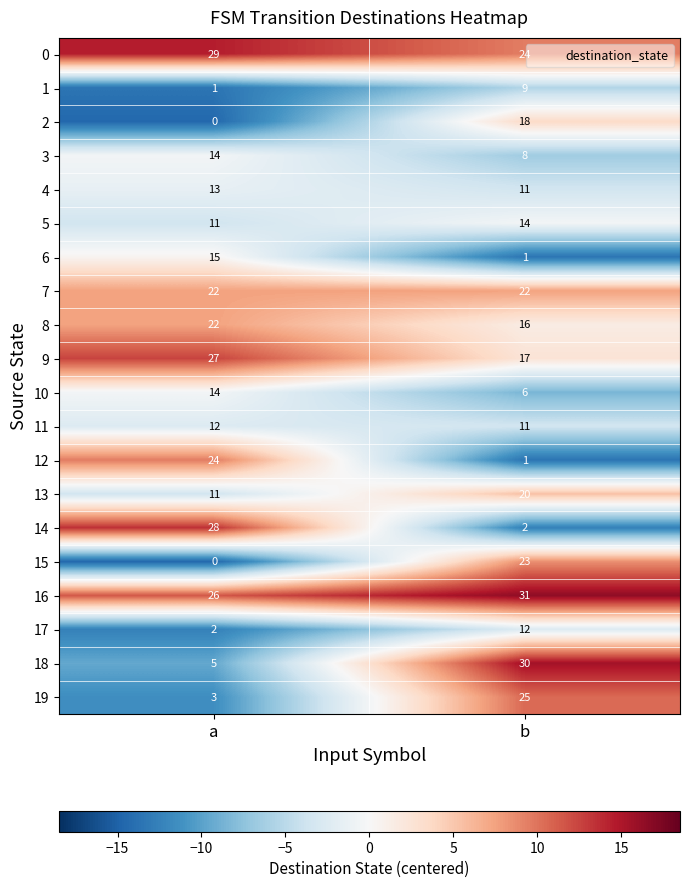

At which category is the sum across all series the highest?

b